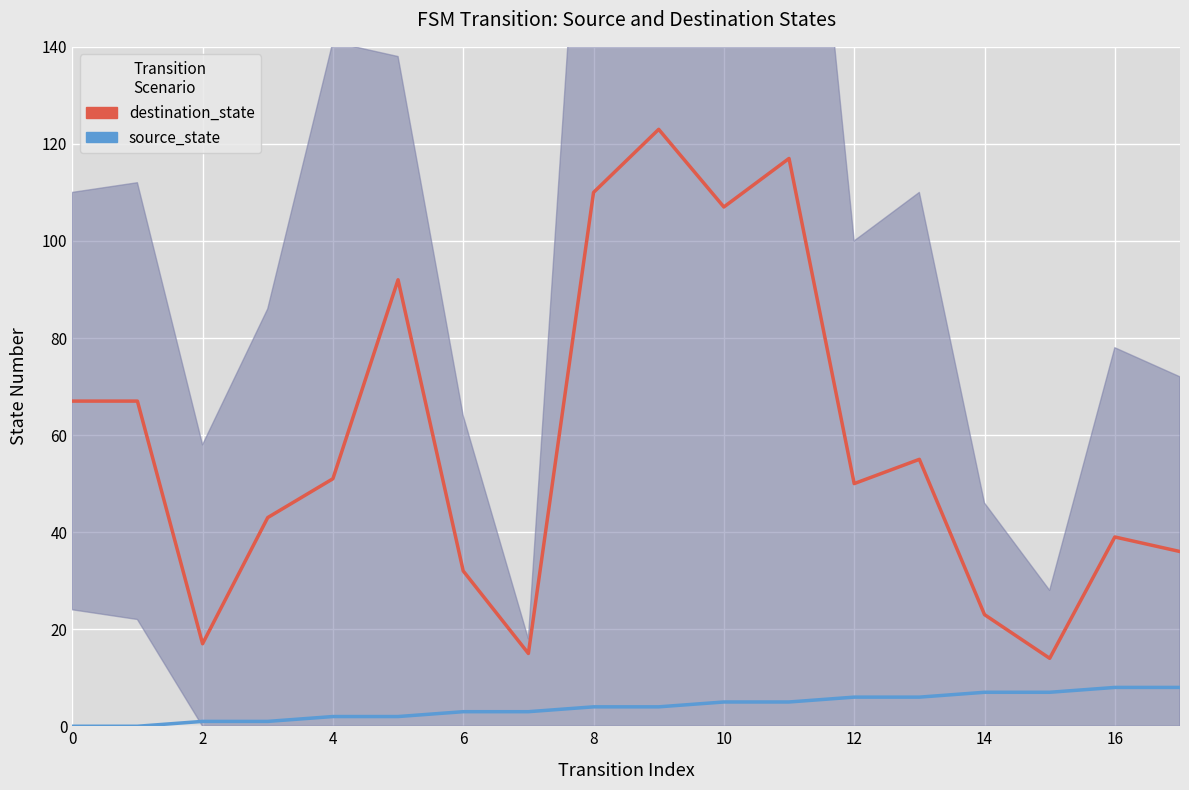

How many values in the source_state series exceed 4?

8